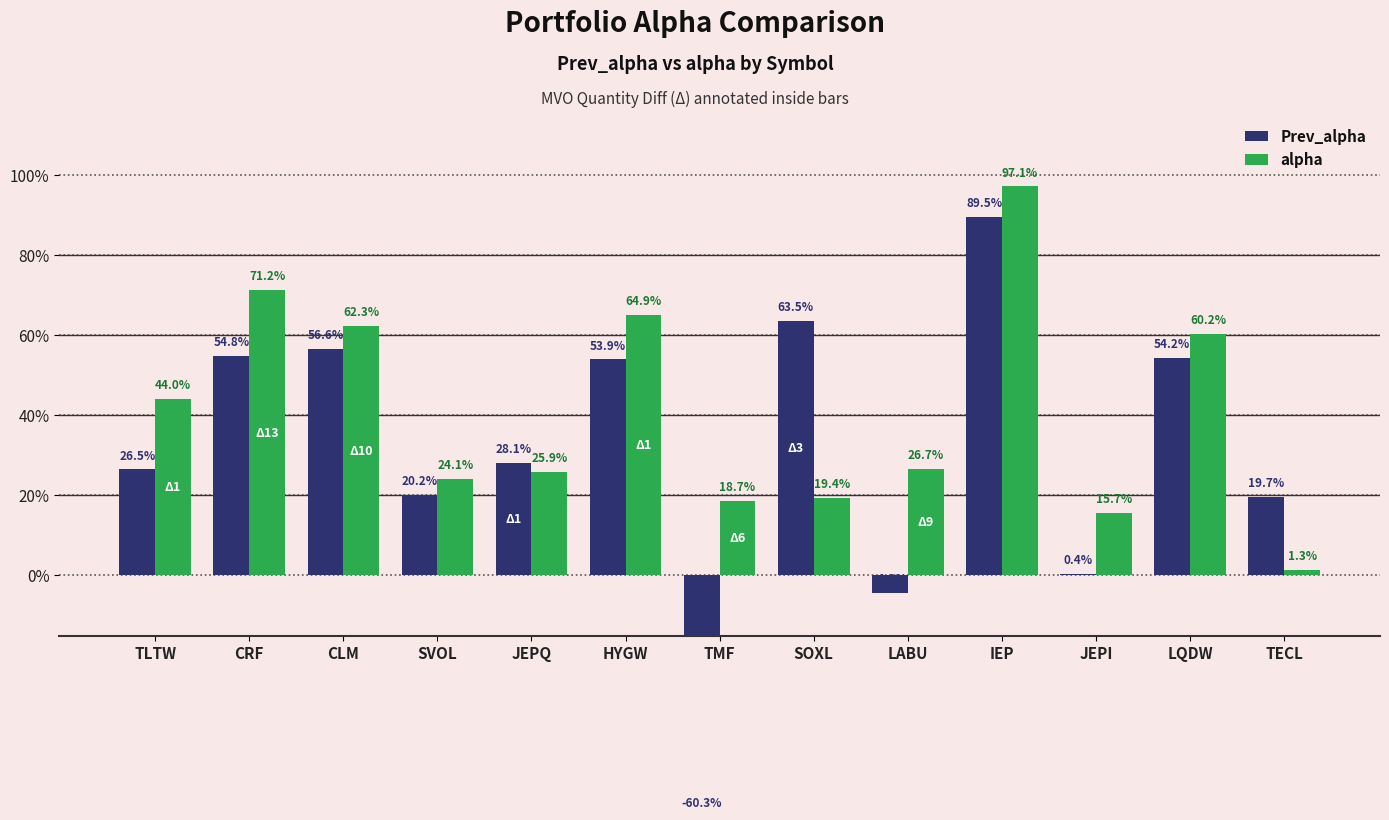

Reading right to left, transcribe all the data shown in this chart.

Prev_alpha: 0.2	0.5	0.0	0.9	-0.0	0.6	-0.6	0.5	0.3	0.2	0.6	0.5	0.3
alpha: 0.0	0.6	0.2	1.0	0.3	0.2	0.2	0.6	0.3	0.2	0.6	0.7	0.4